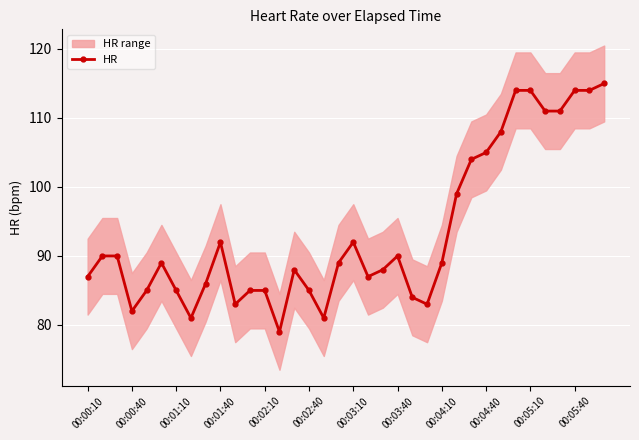

How many lines are shown in the chart?

1